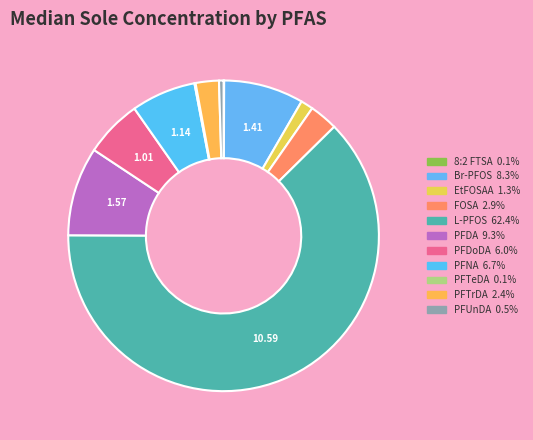

Which slice is the largest?

L-PFOS